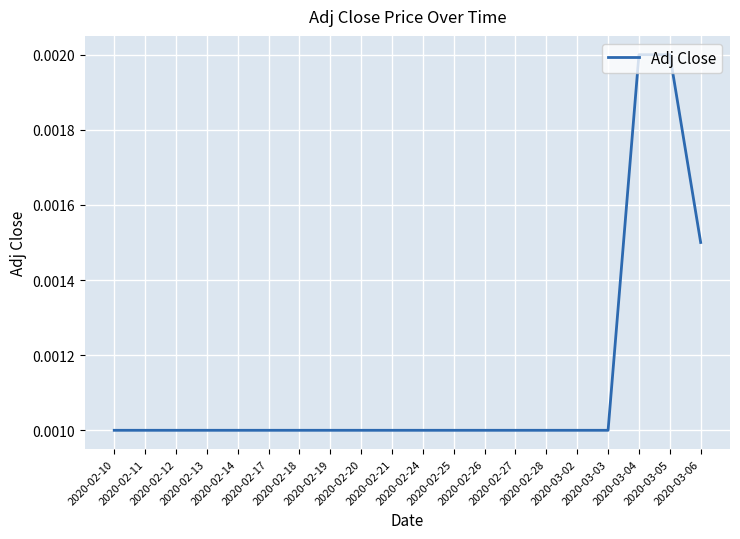

How many lines are shown in the chart?

1